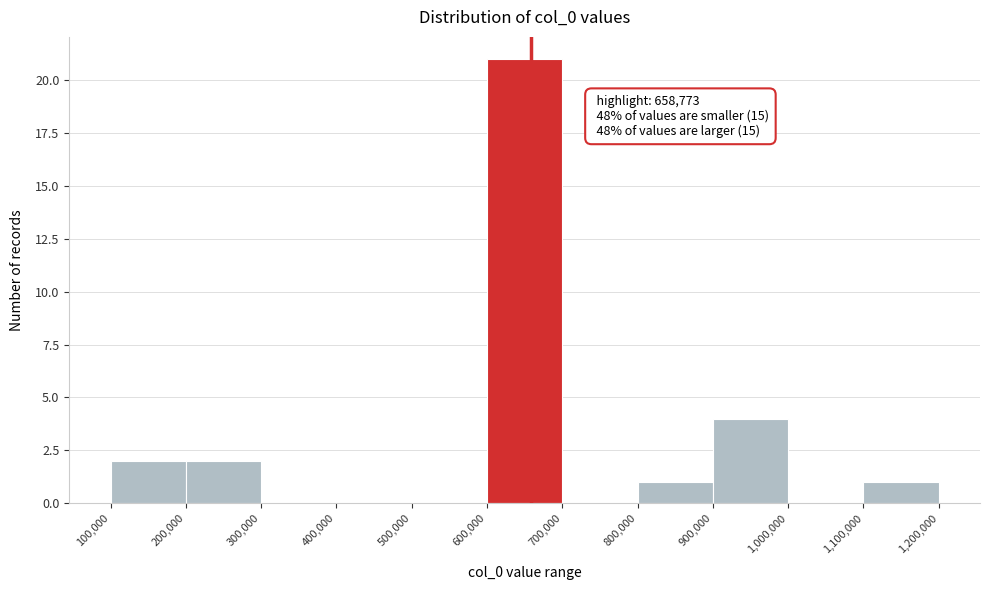

Over which range of the x-axis is the bar tallest?

600,000 to 700,000